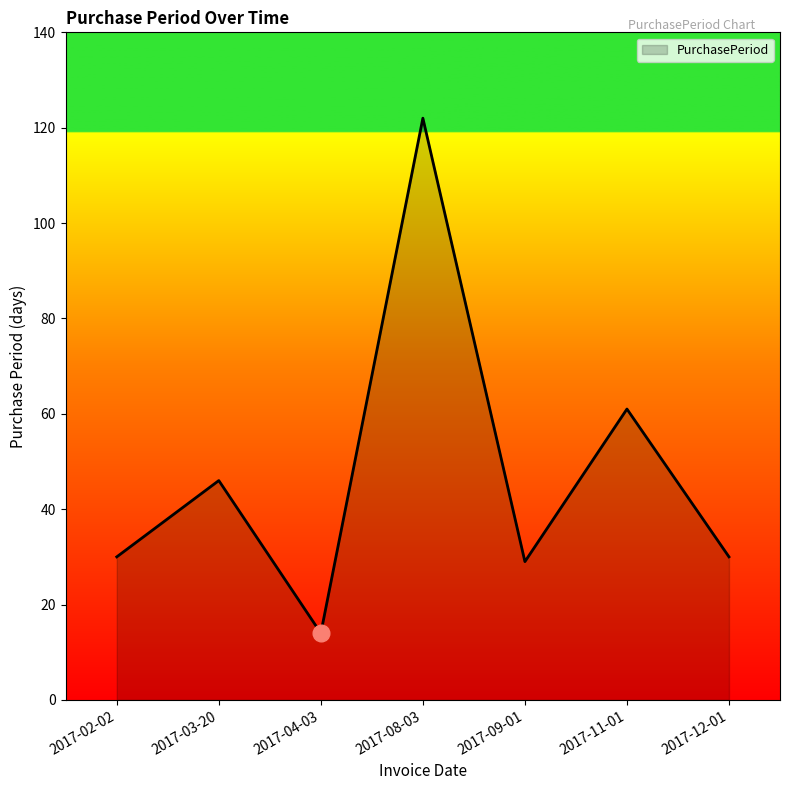

Which category has the lowest value across all series?

2017-04-03